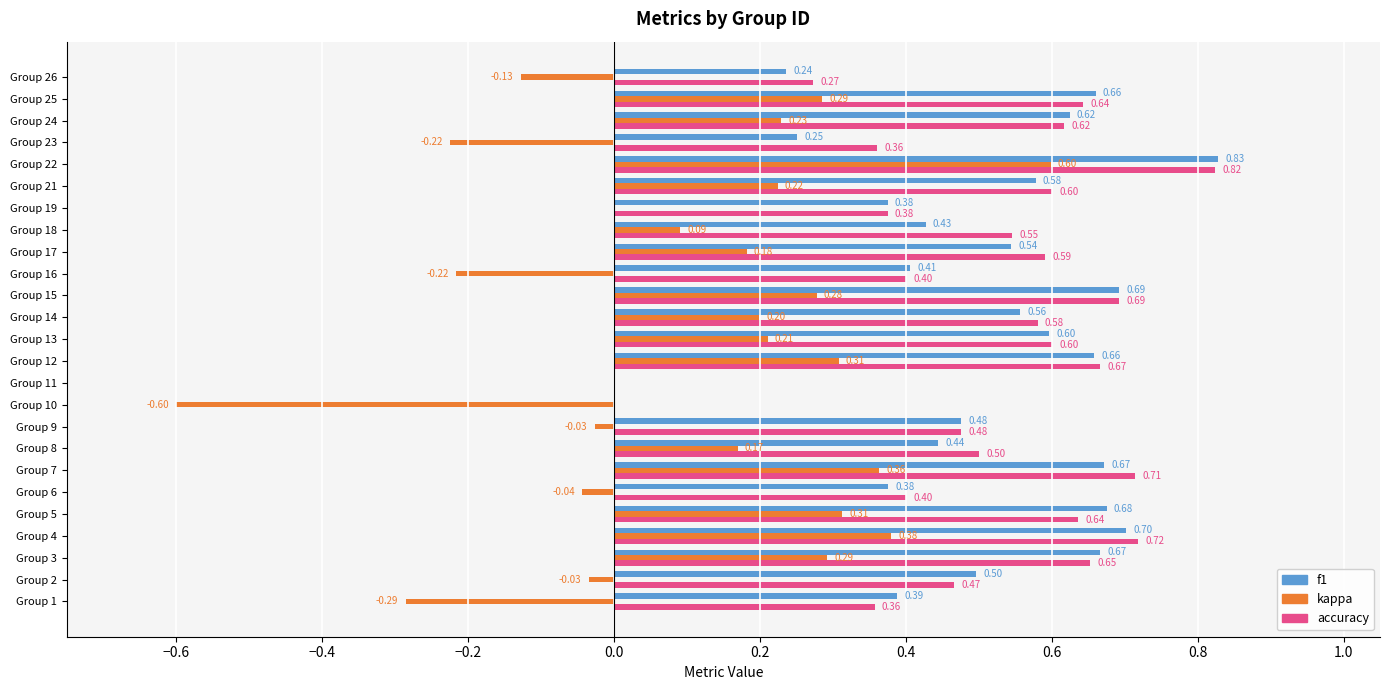

What is the sum of the accuracy values at Group 1 and Group 4?

1.1